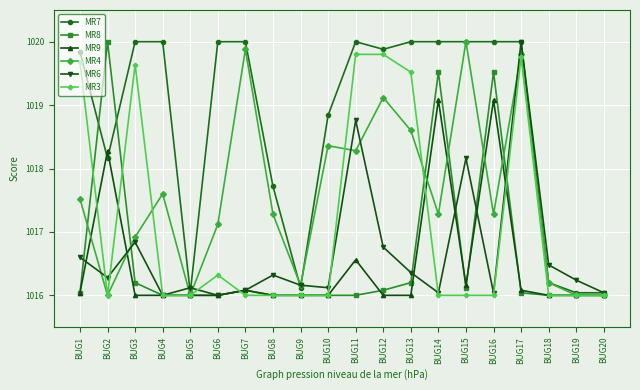

Is the value of MR8 at BUG2 greater than the value of MR3 at BUG16?

Yes